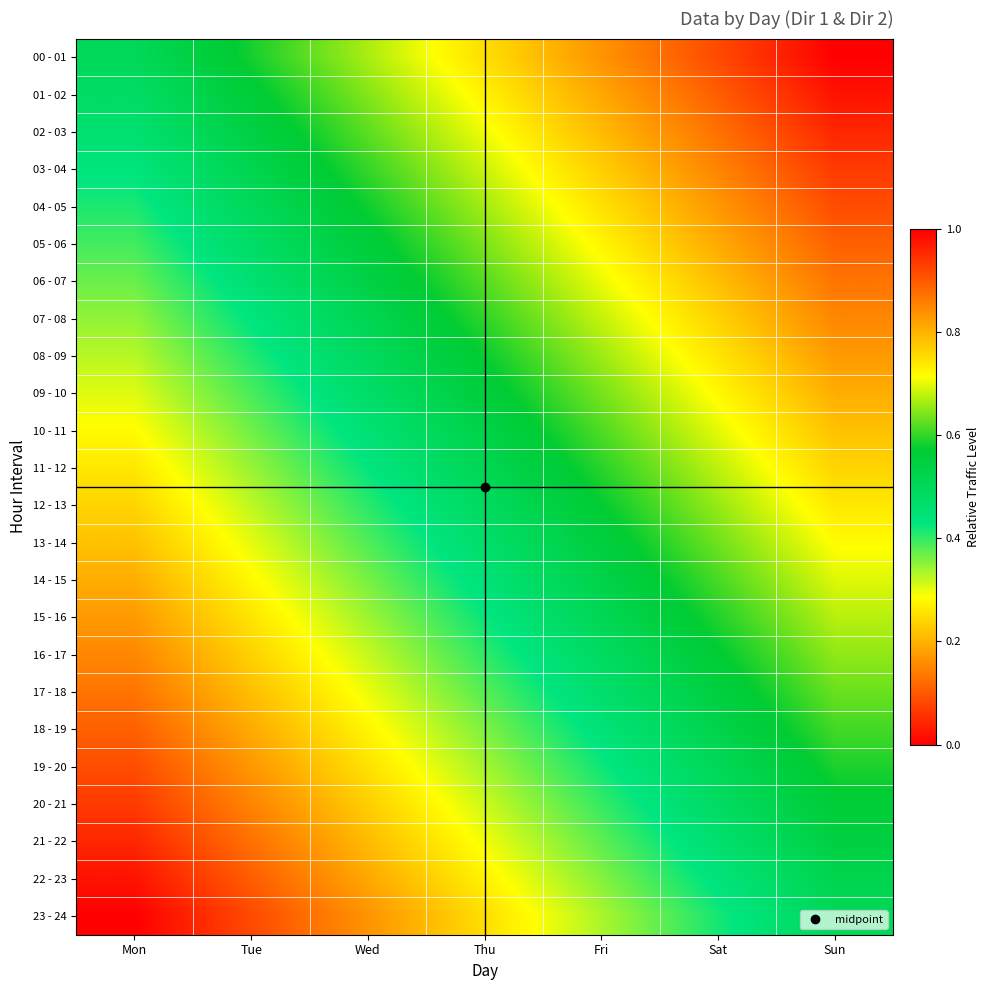

At which category is the sum across all series the highest?

Sun